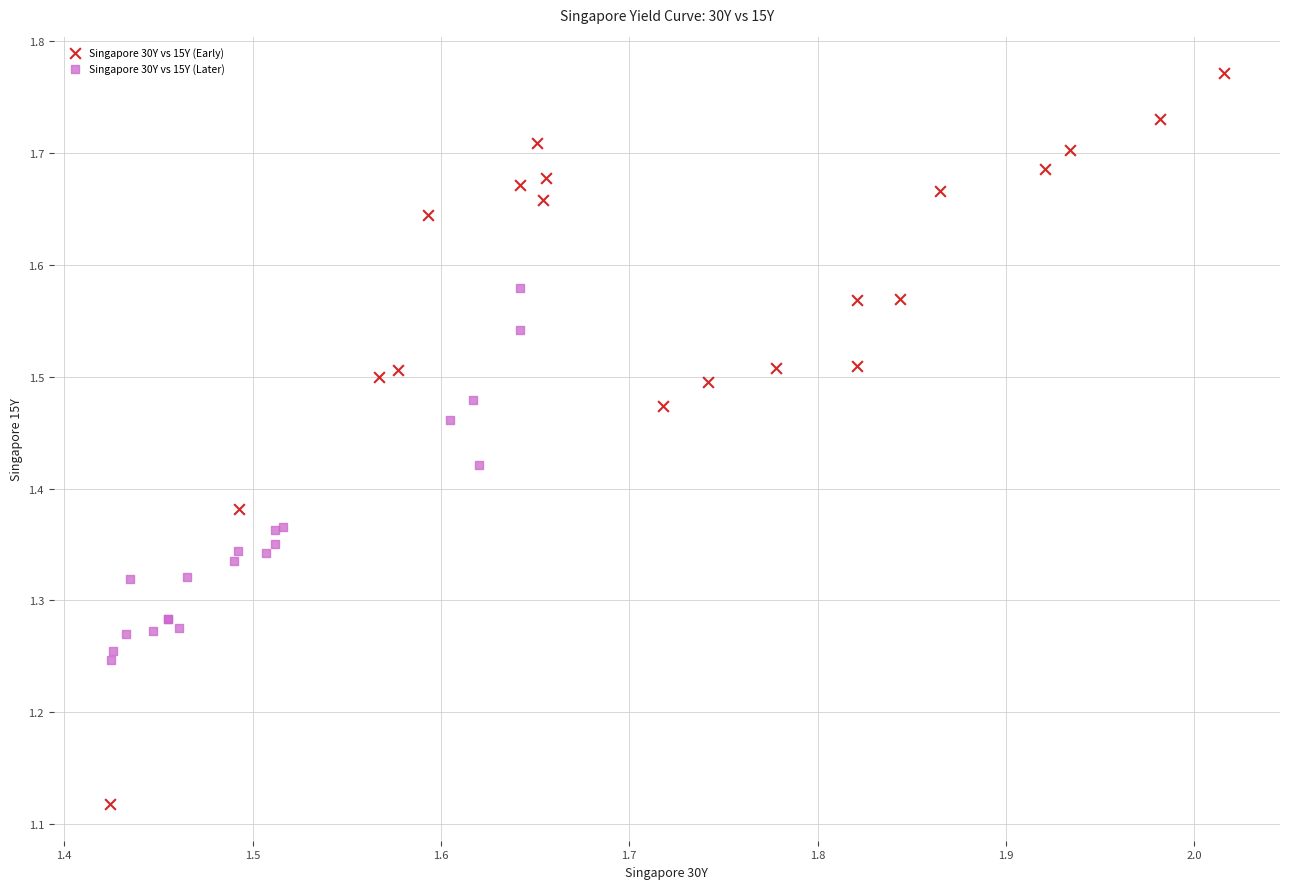

What are all the series names shown in the legend?

Singapore 30Y vs 15Y (Early), Singapore 30Y vs 15Y (Later)